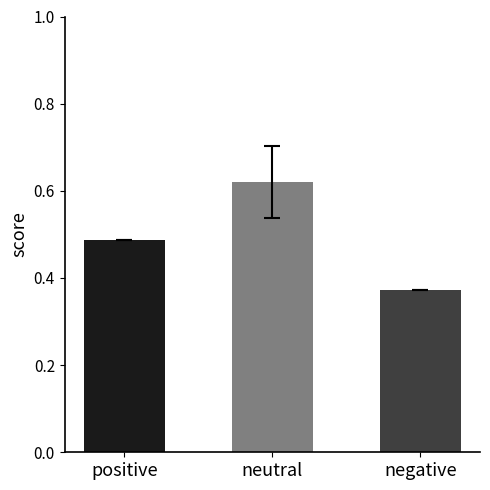

Which category has the highest value across all series?

neutral